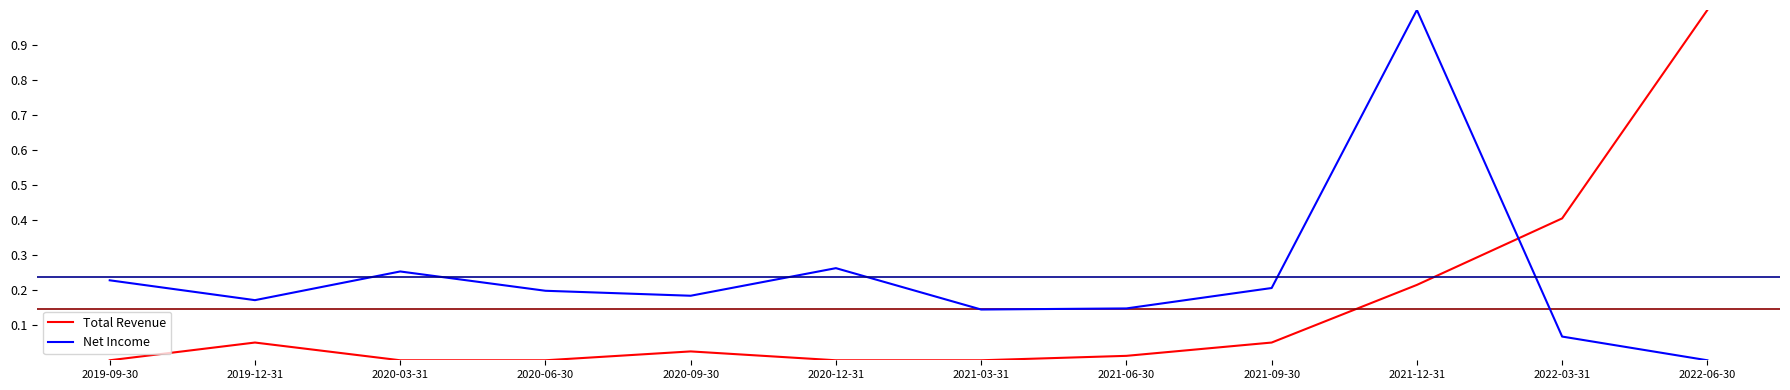

Where is Net Income nearest to the value 0?

2022-06-30